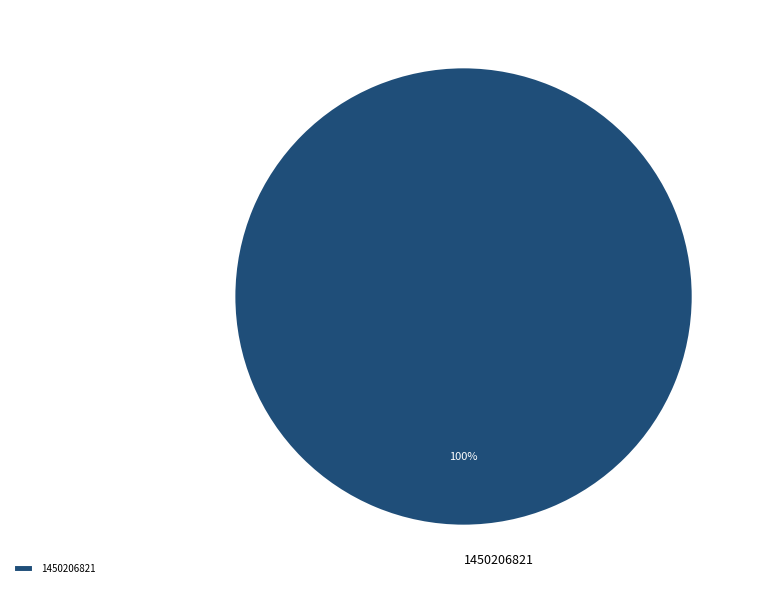

What is the majority slice?

1450206821